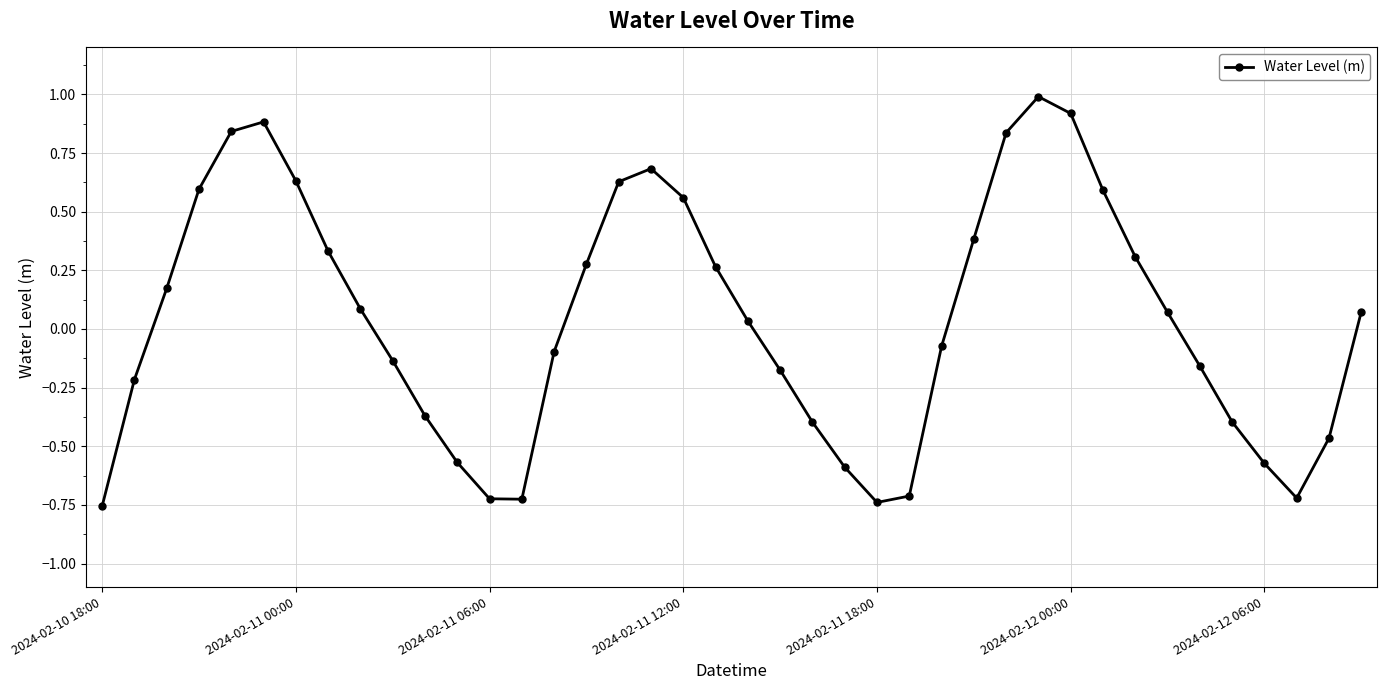

How many points are lower than both their immediate neighbors (excluding endpoints)?

3